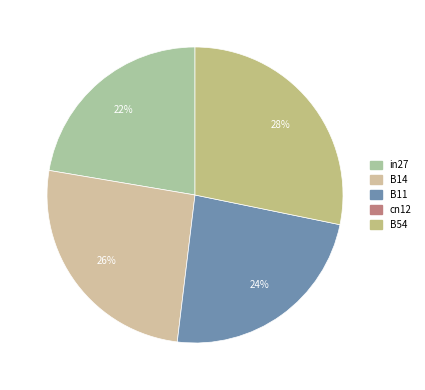

Is there a majority slice in this chart?

No